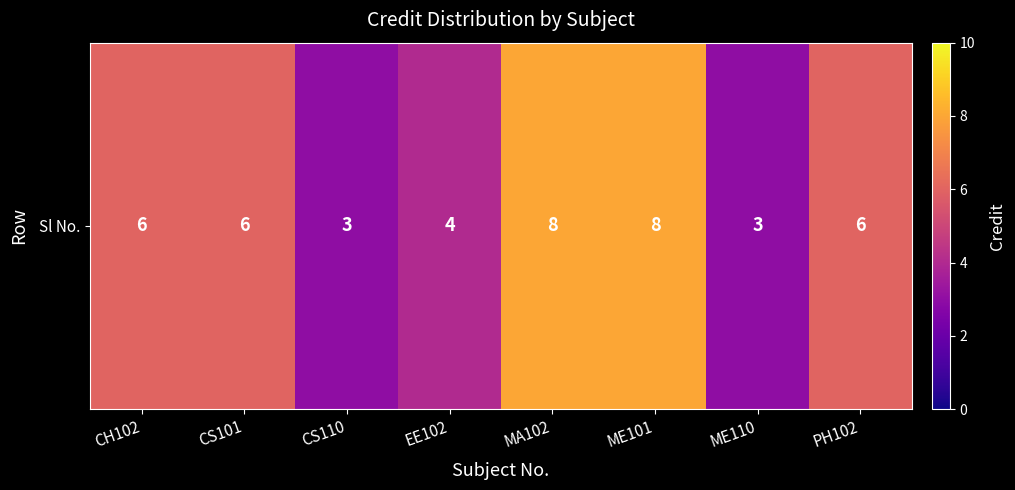

Rank the categories by value from lowest to highest.

CS110, ME110, EE102, CH102, CS101, PH102, MA102, ME101